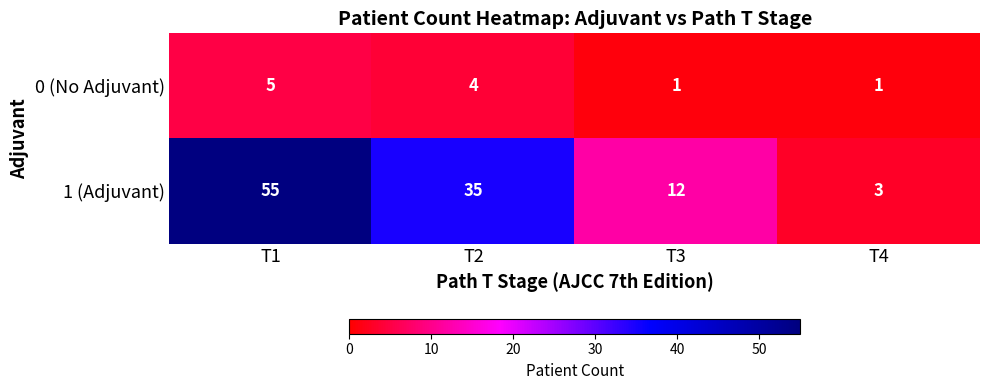

Is it true that 0 (No Adjuvant) equals 1 at T3?

True